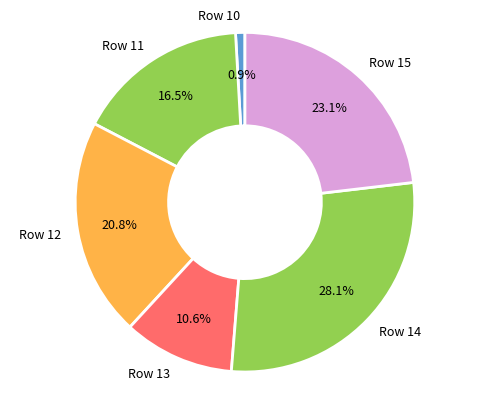

Which has a higher value, Row 15 or Row 11?

Row 15